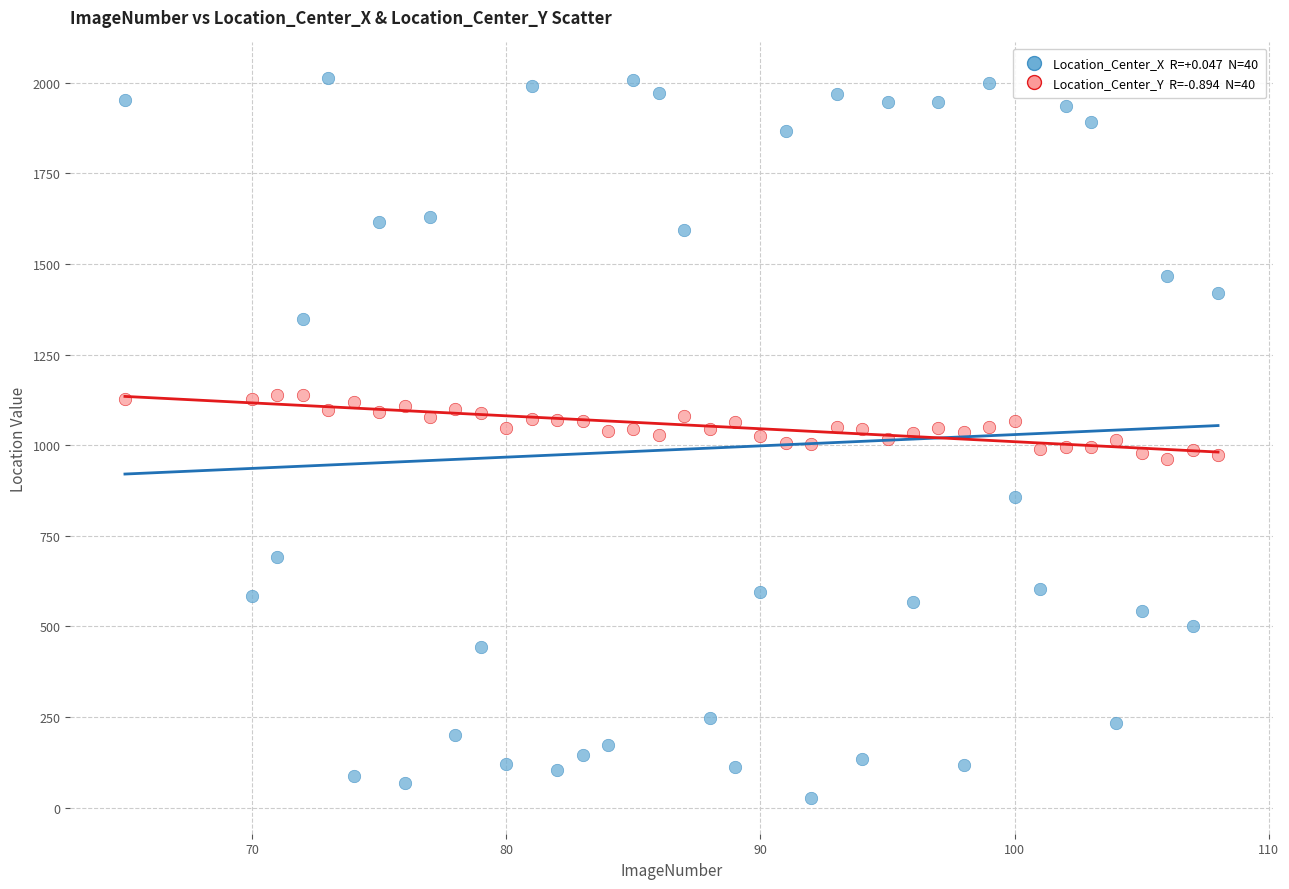

Across all data points, what is the range of Y values (max minus min)?

1984.9